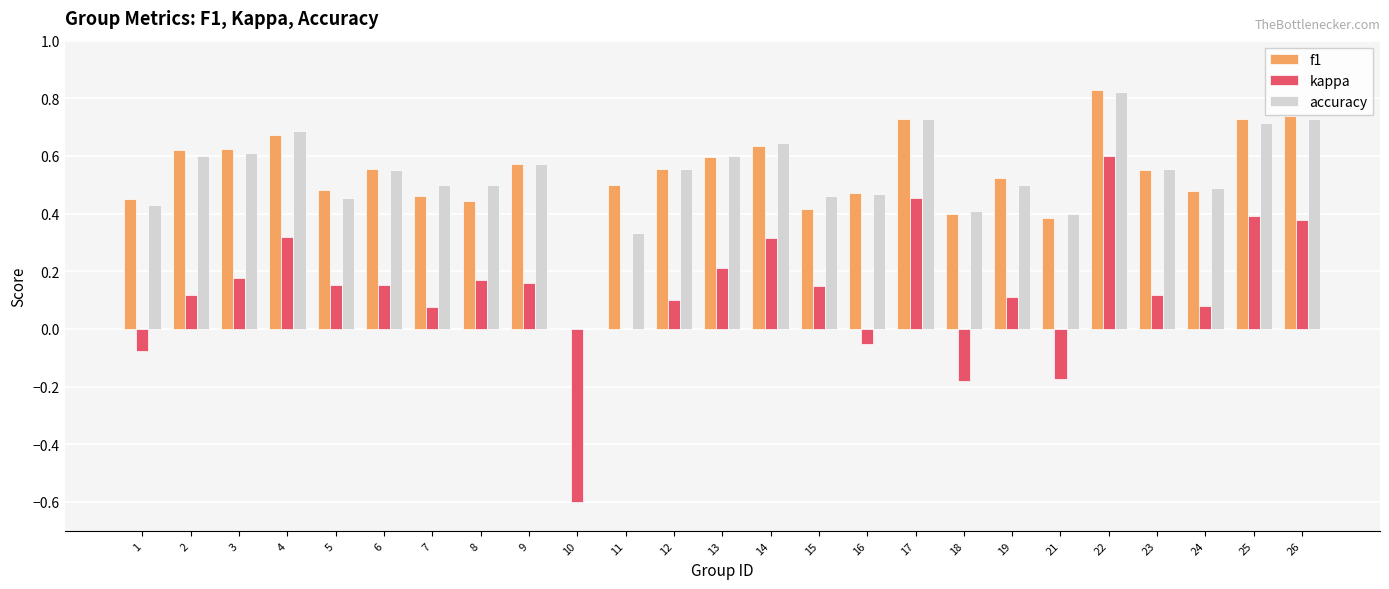

Where is accuracy nearest to the value 0?

10